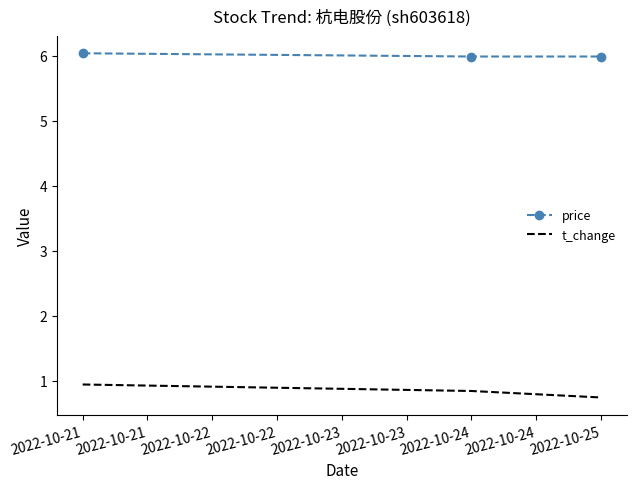

List the series in order of their overall mean, lowest first.

t_change, price